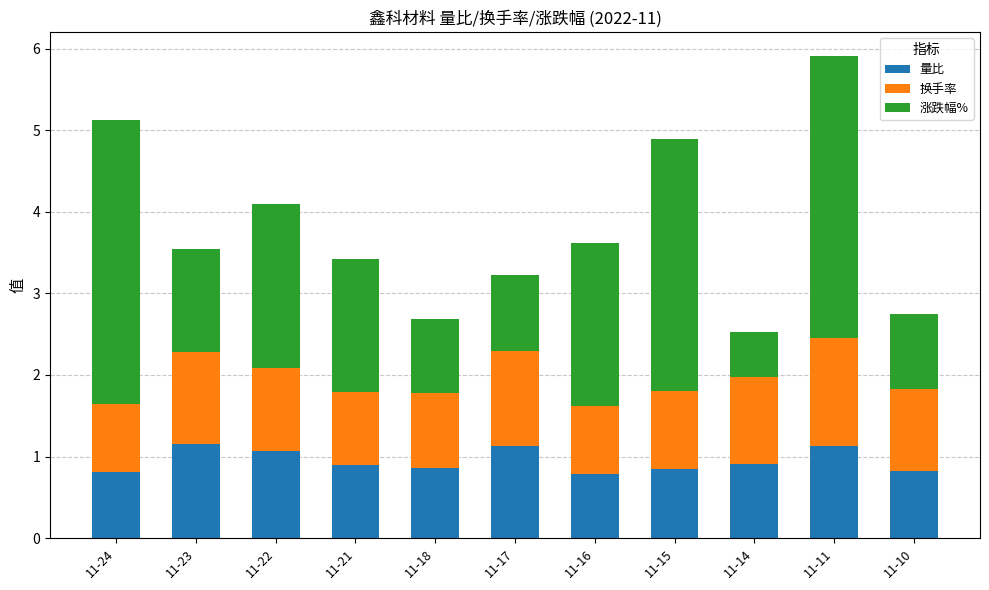

What is the highest value of the 量比 series?

1.2